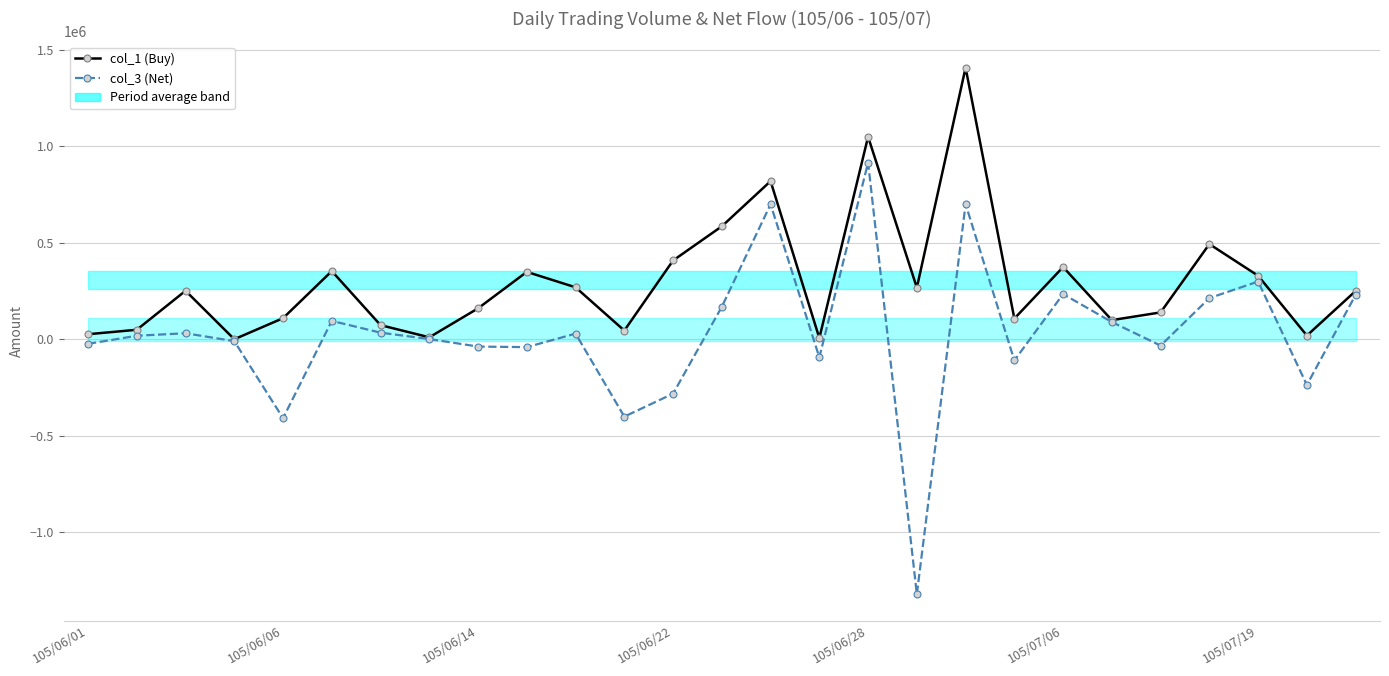

True or false: col_1 (Buy) and col_3 (Net) intersect in this chart.

False